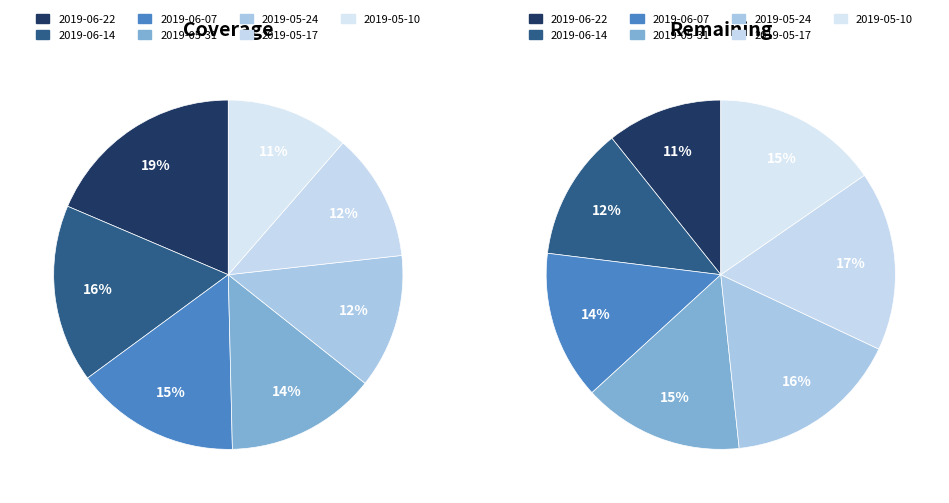

Is it true that 2019-05-17 is 2% of the pie?

False